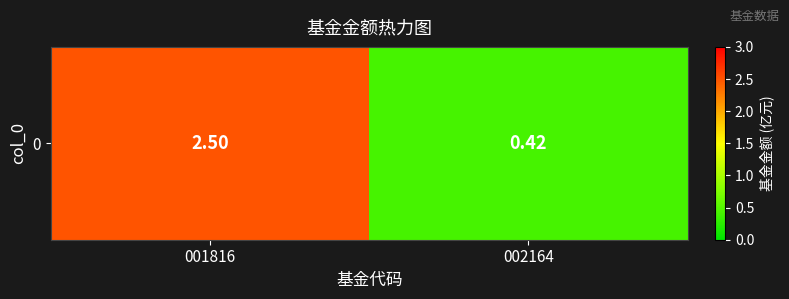

What is the approximate value at 001816?

2.5